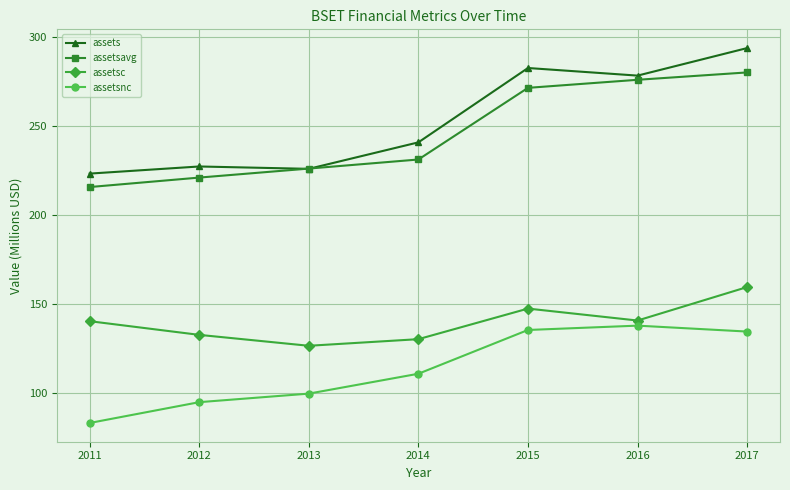

What is the difference between the second highest and second lowest values in the assetsc series?

17.2